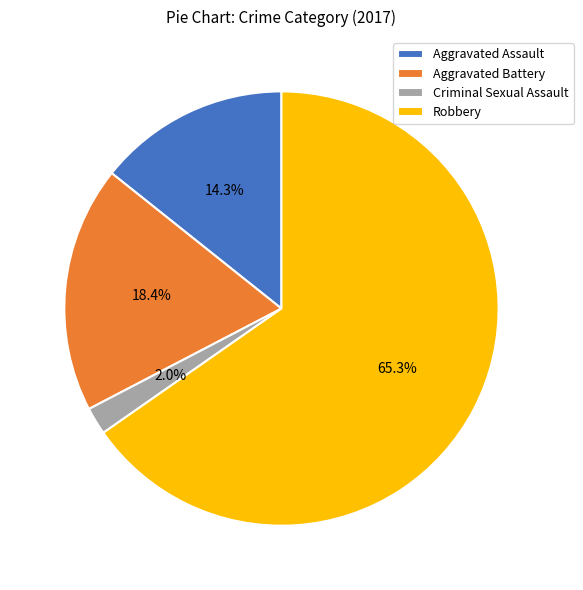

Combined, do Criminal Sexual Assault and Aggravated Assault account for over 50%?

No